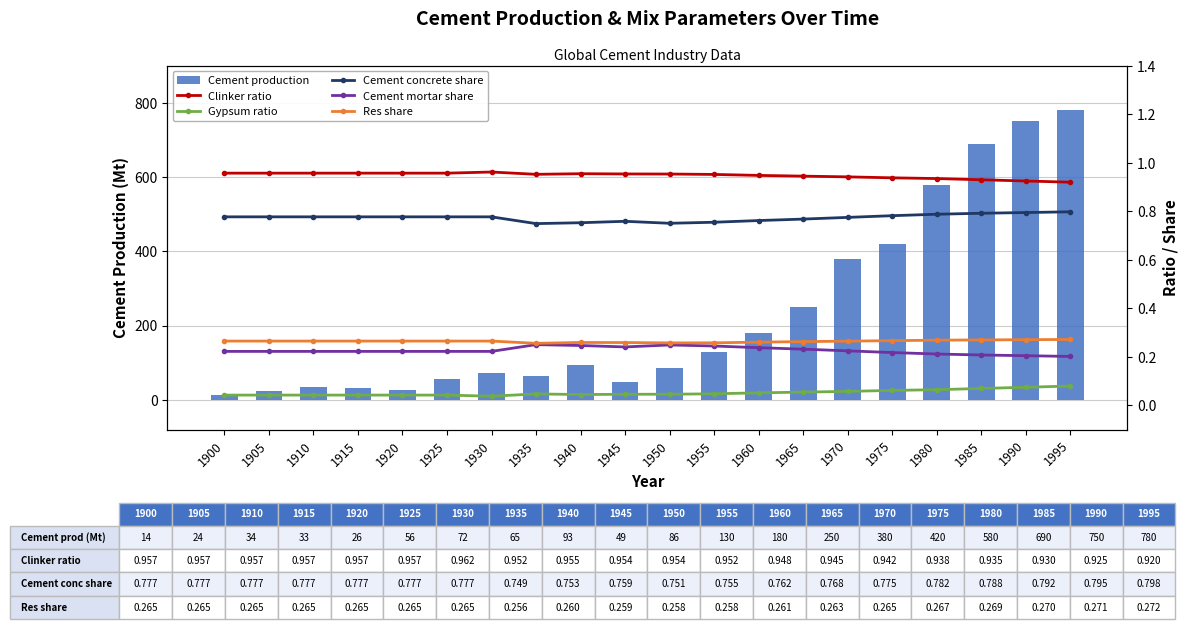

Which category has the highest value in the Cement production series?

1995